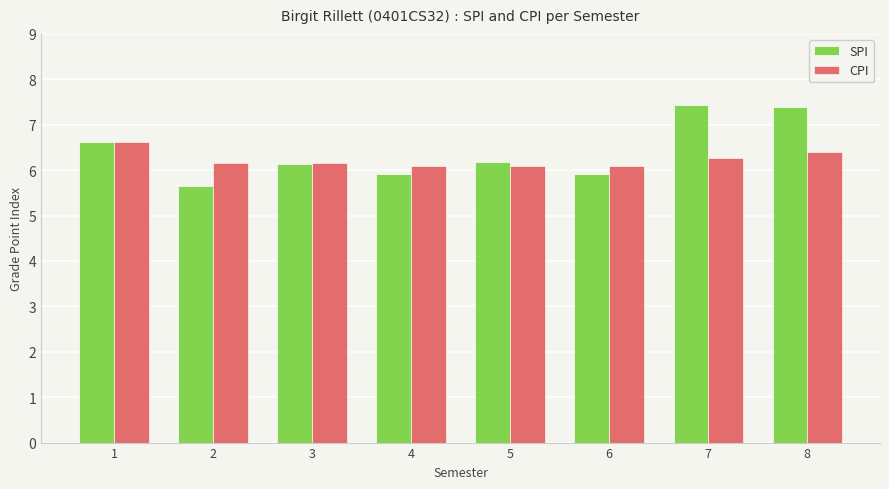

Is it true that SPI equals 9.6 at 2?

False